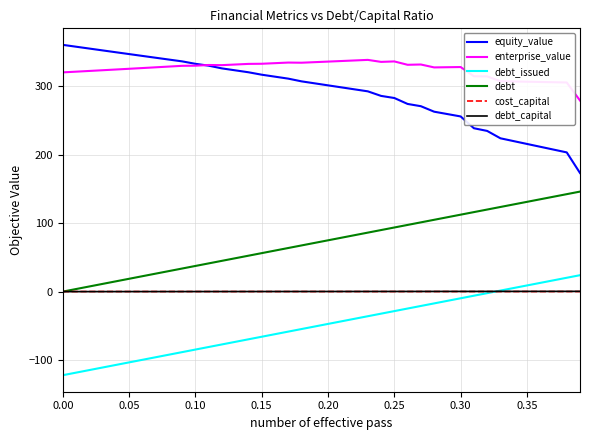

True or false: equity_value and debt_capital intersect in this chart.

False